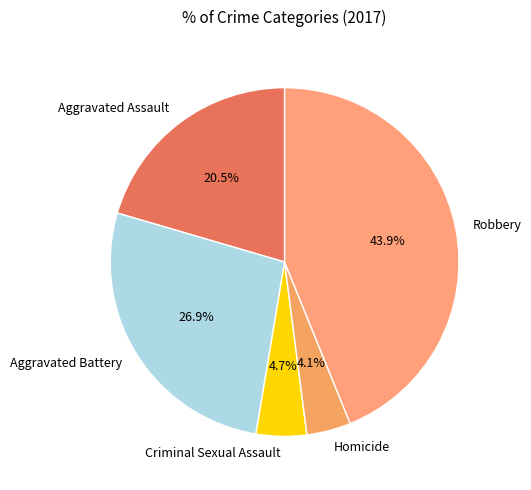

What is the ratio of the value at Homicide to the value at Aggravated Battery?

0.2